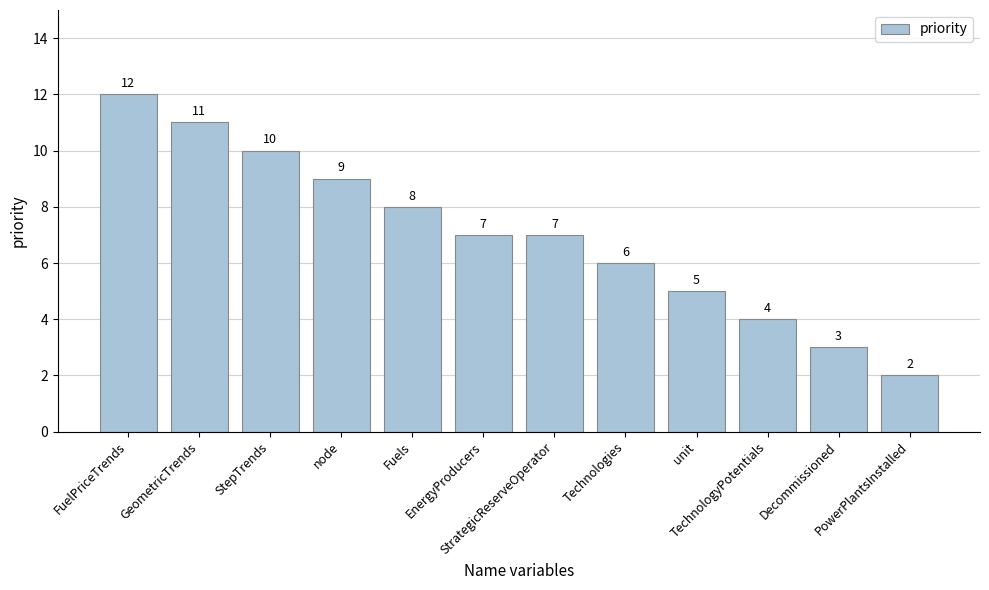

What is the difference between the second highest and second lowest values?

8